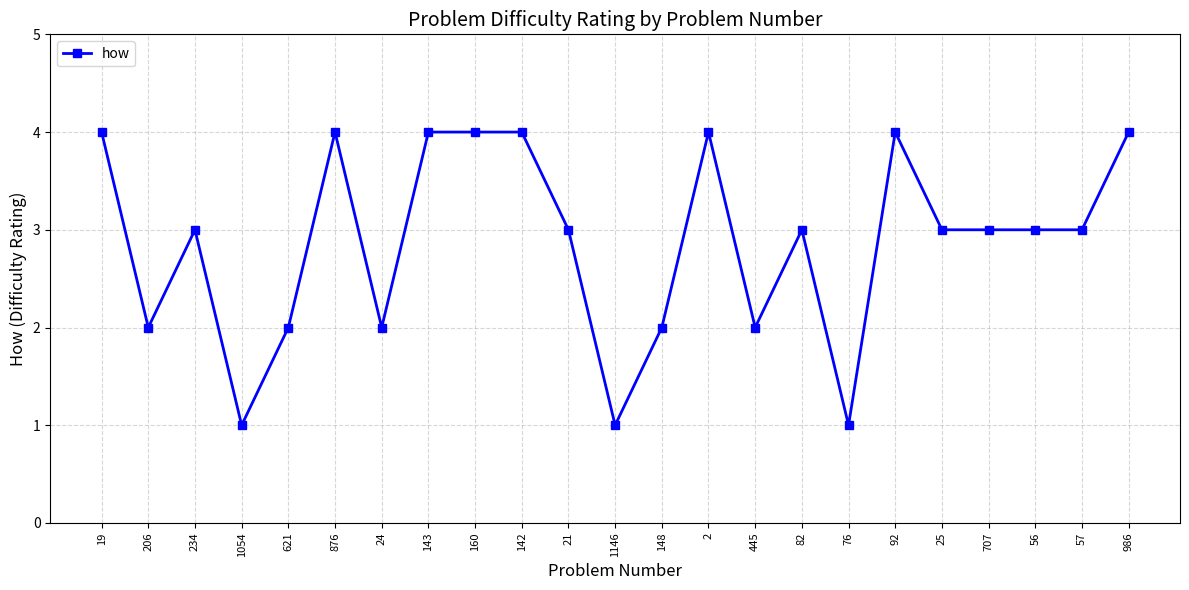

What is the label of the 17th point from the right?

24